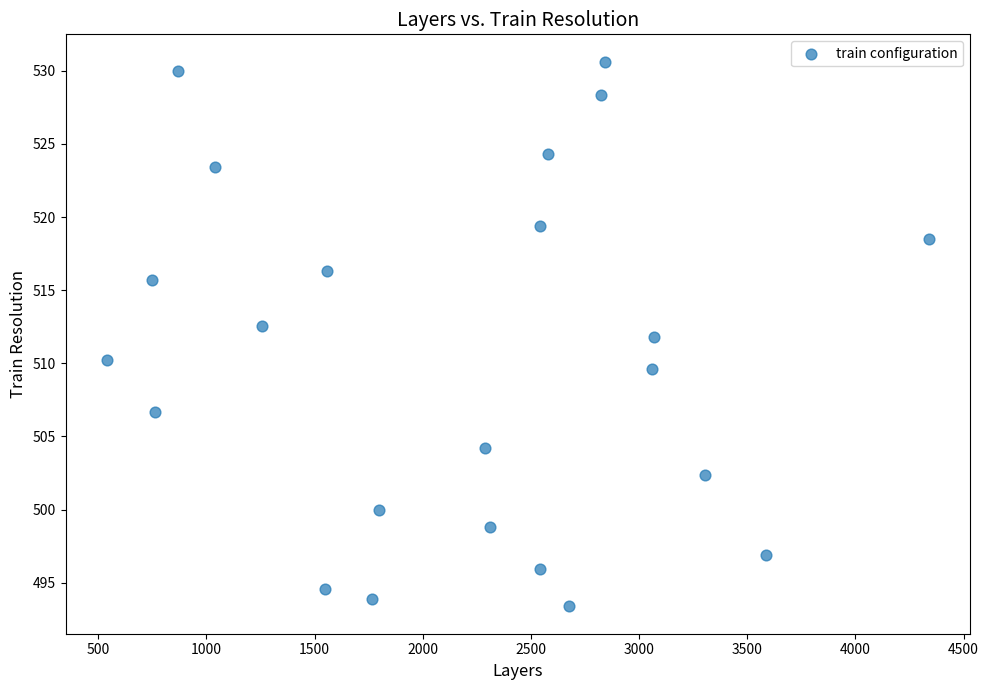

What is the range of X values (max minus min)?

3800.5